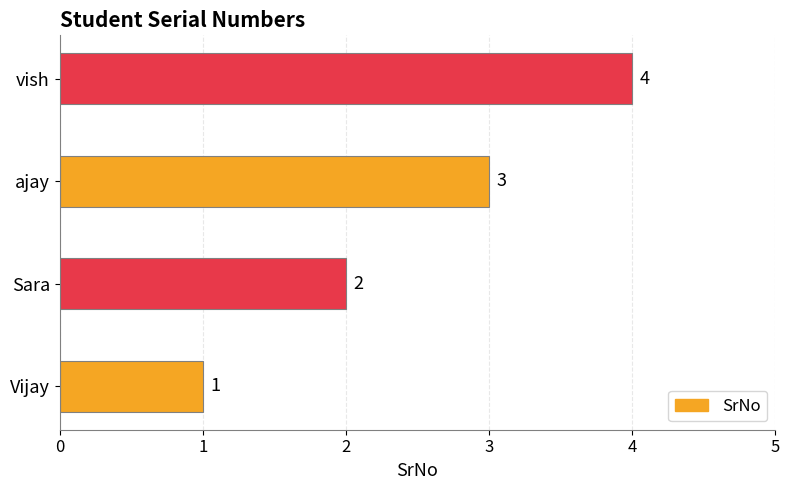

What is the ratio of the value at Vijay to the value at Sara?

0.5